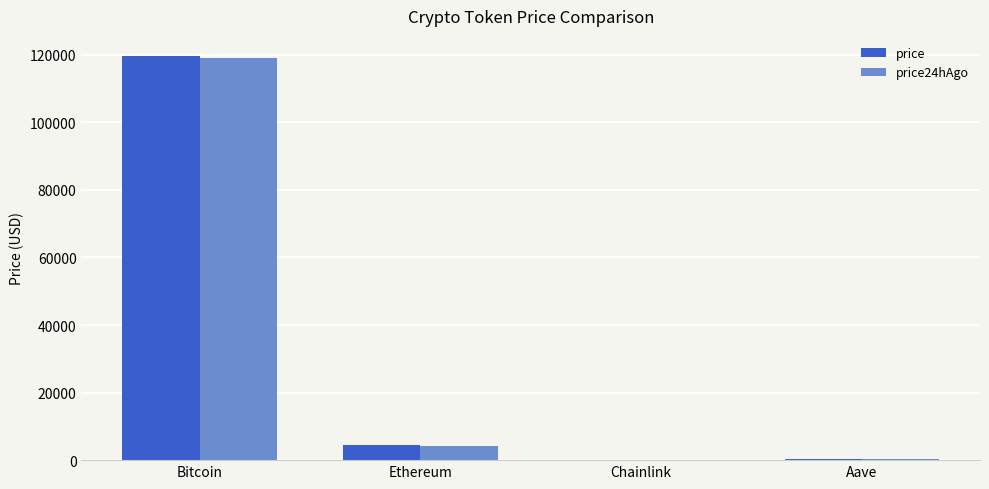

What value does the price series have at Ethereum?

4510.1